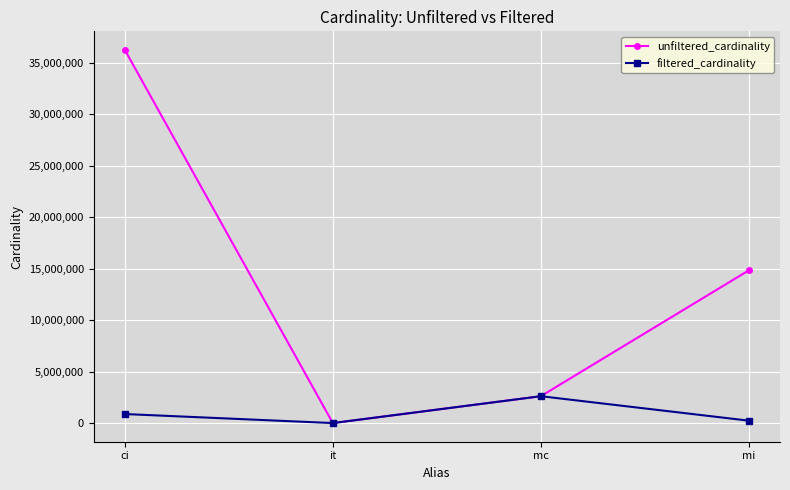

How many data points in filtered_cardinality are less than 877113?

2